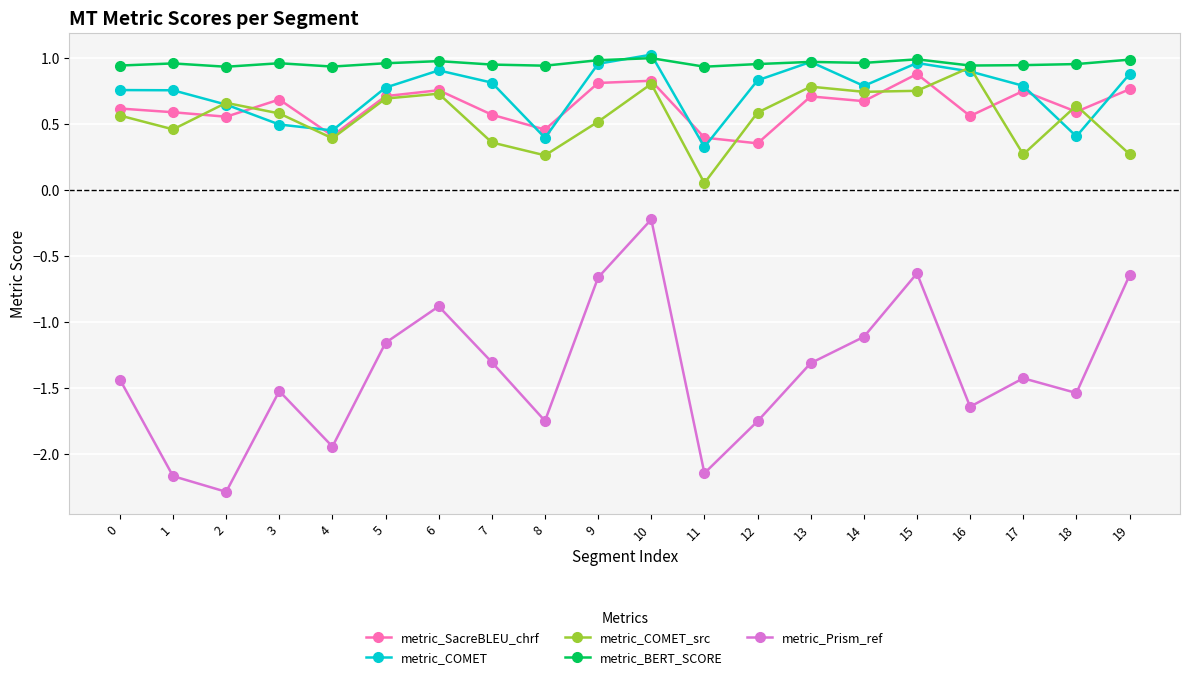

True or false: metric_Prism_ref has more than 2 interior local peaks.

True